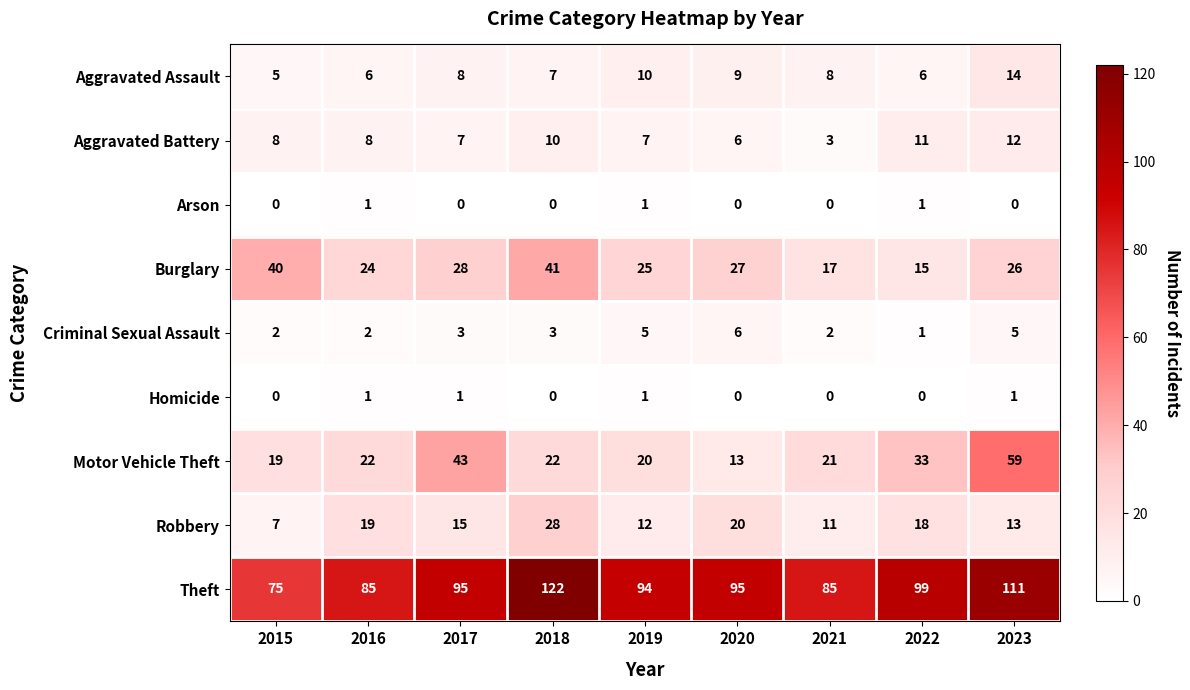

Which label corresponds to the largest value in the chart?

2018